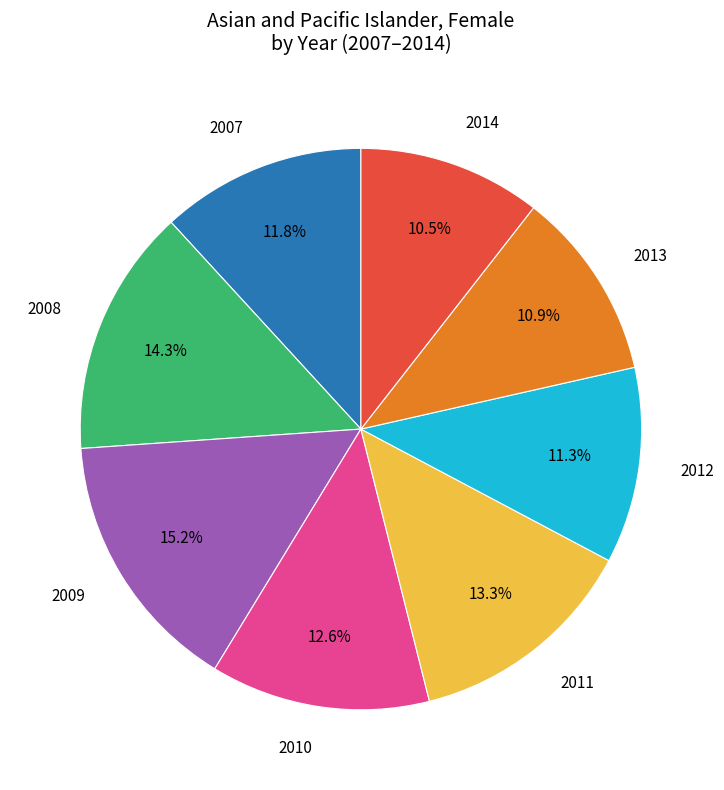

Does any single category account for the majority?

No